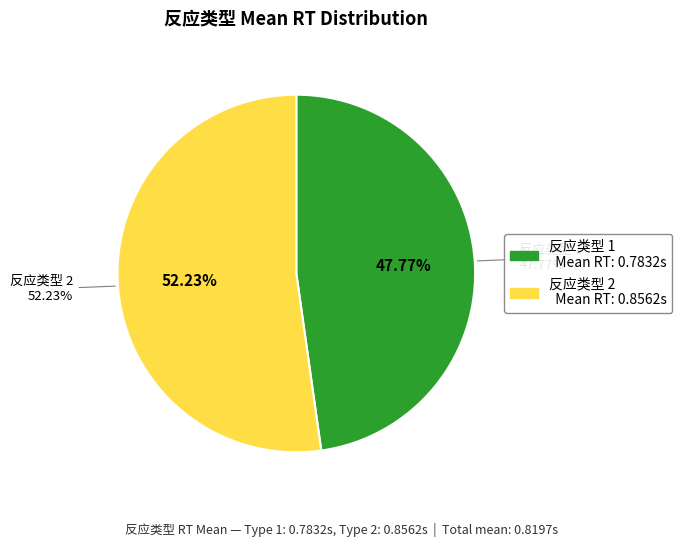

Is it true that 2 is 41% of the pie?

False